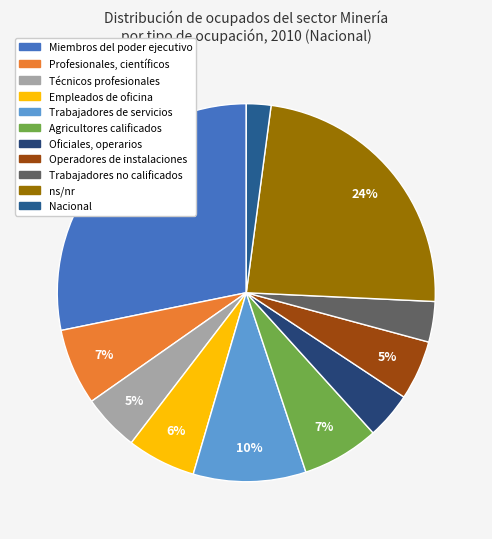

Which slice is the smallest?

Nacional